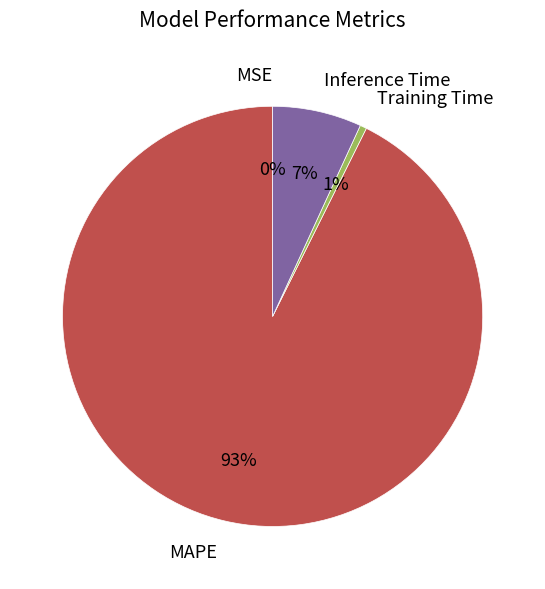

What is the largest slice in the pie chart?

MAPE